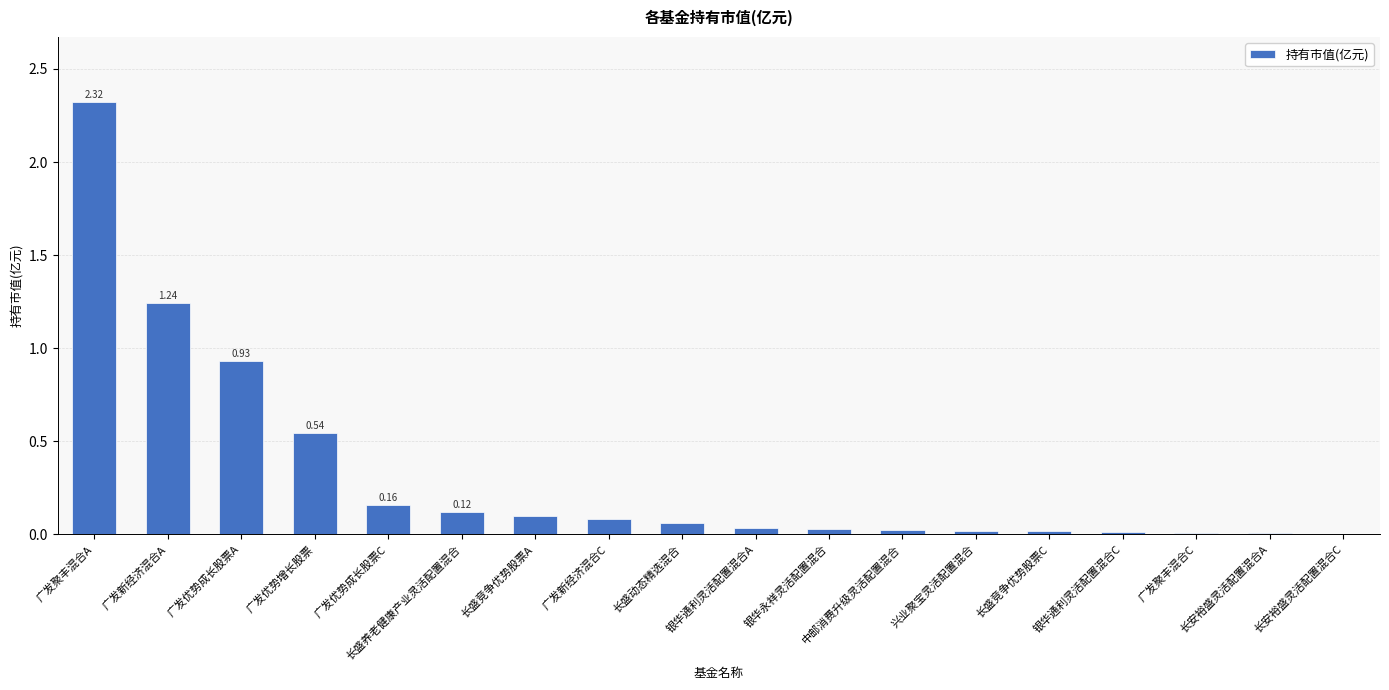

What is the greatest value displayed?

2.3